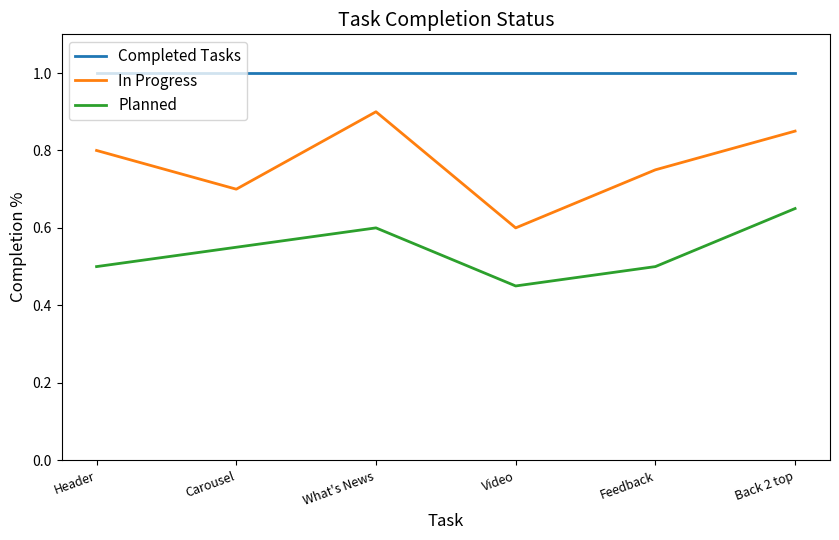

At which label does Planned reach its minimum?

Video